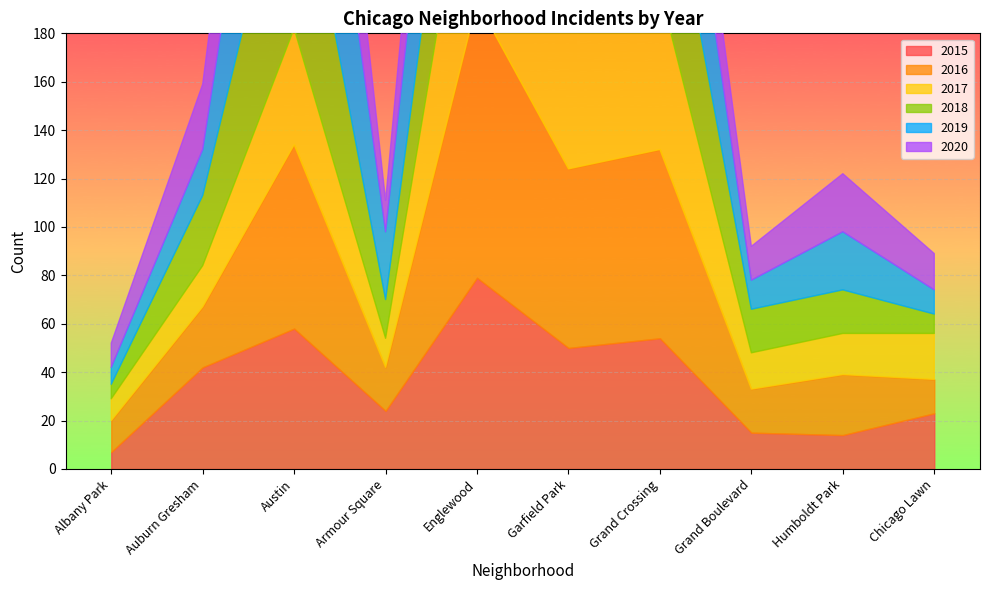

True or false: 2017 has a value of 17 at Humboldt Park.

True